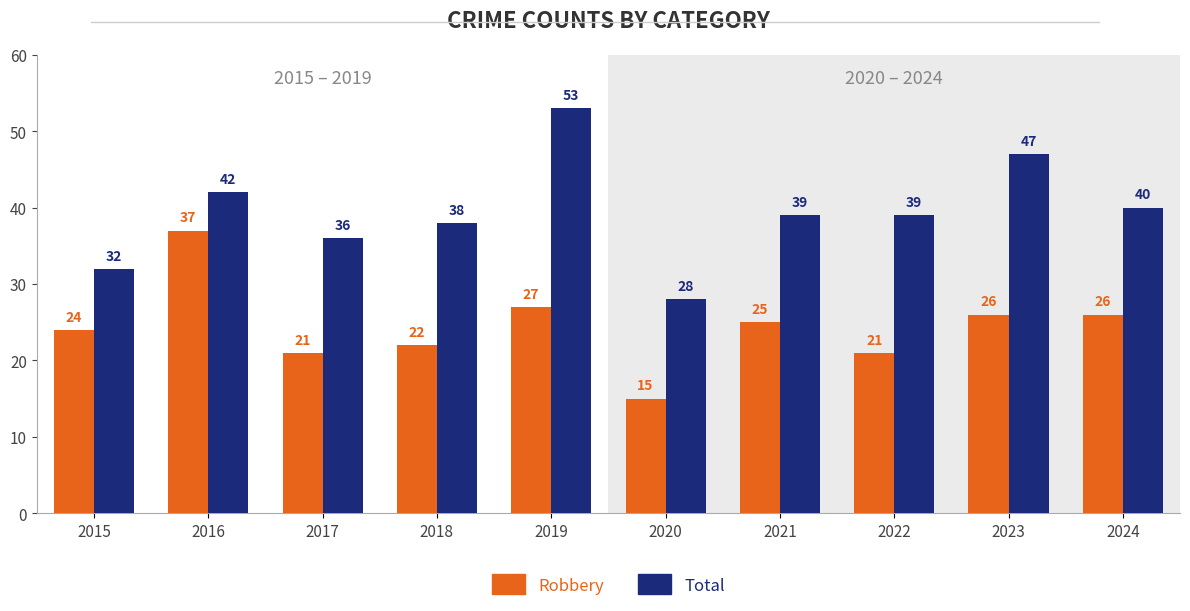

Does the chart contain any negative values?

No